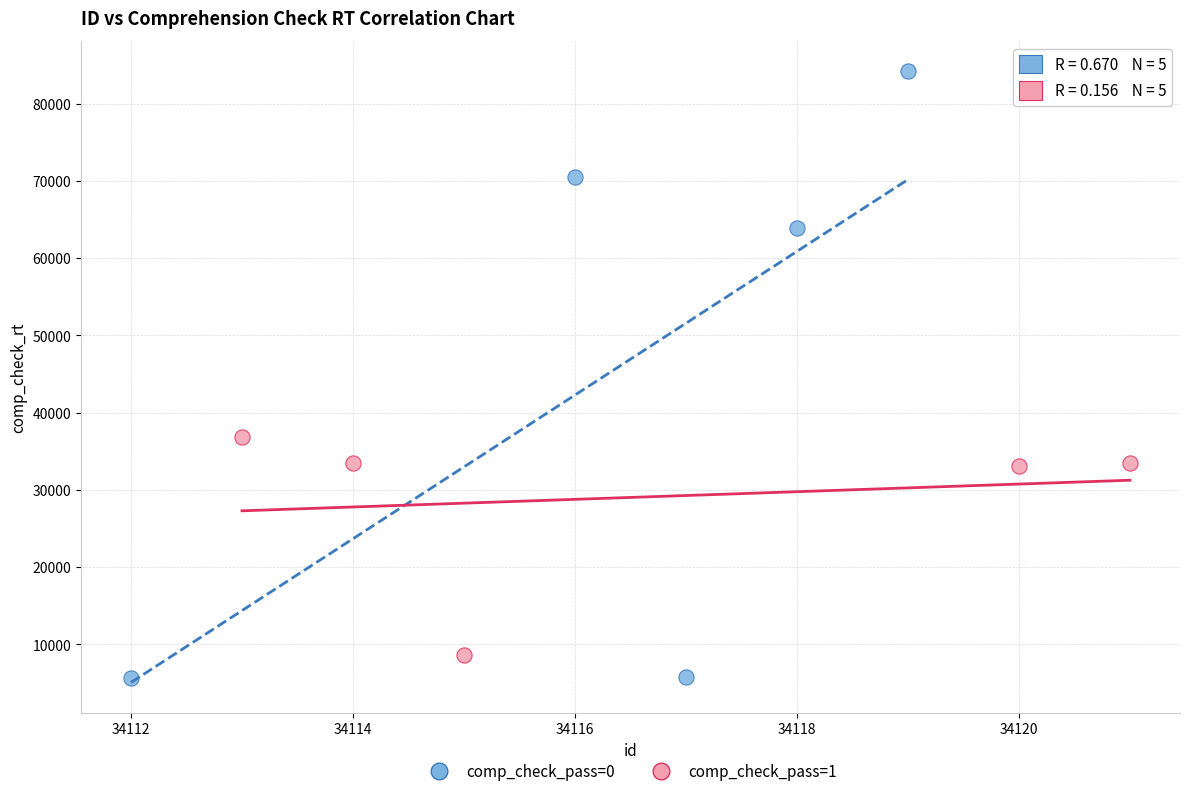

Which series contains the lowest Y value?

comp_check_pass=0